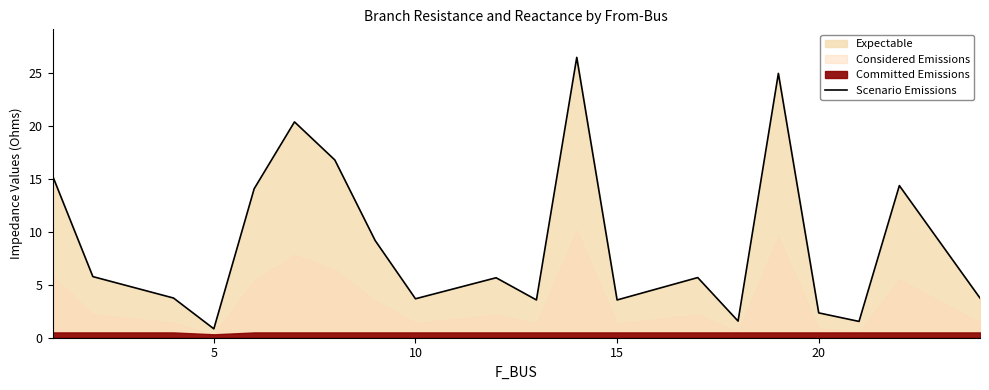

What is the lowest value of the Scenario Emissions series?

0.8